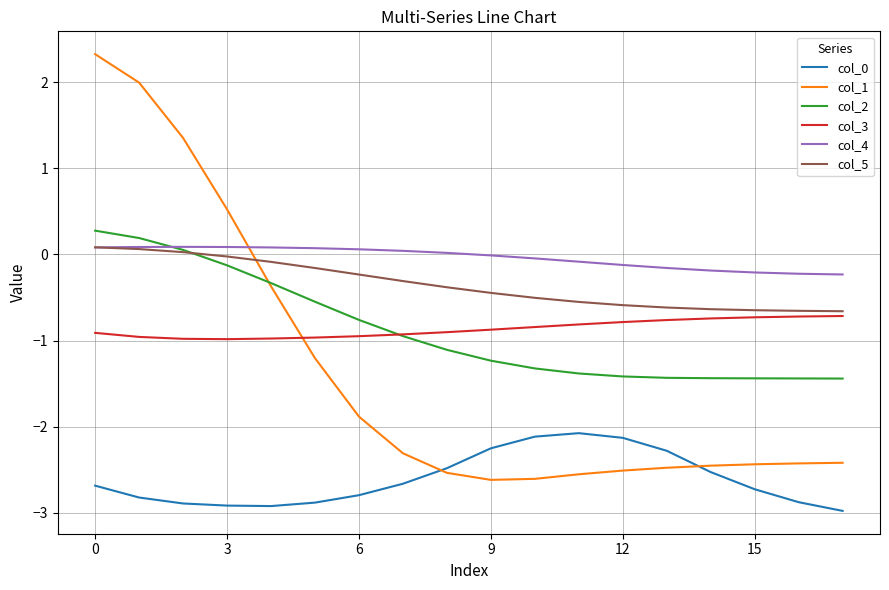

At how many categories does at least one series exceed -1?

18